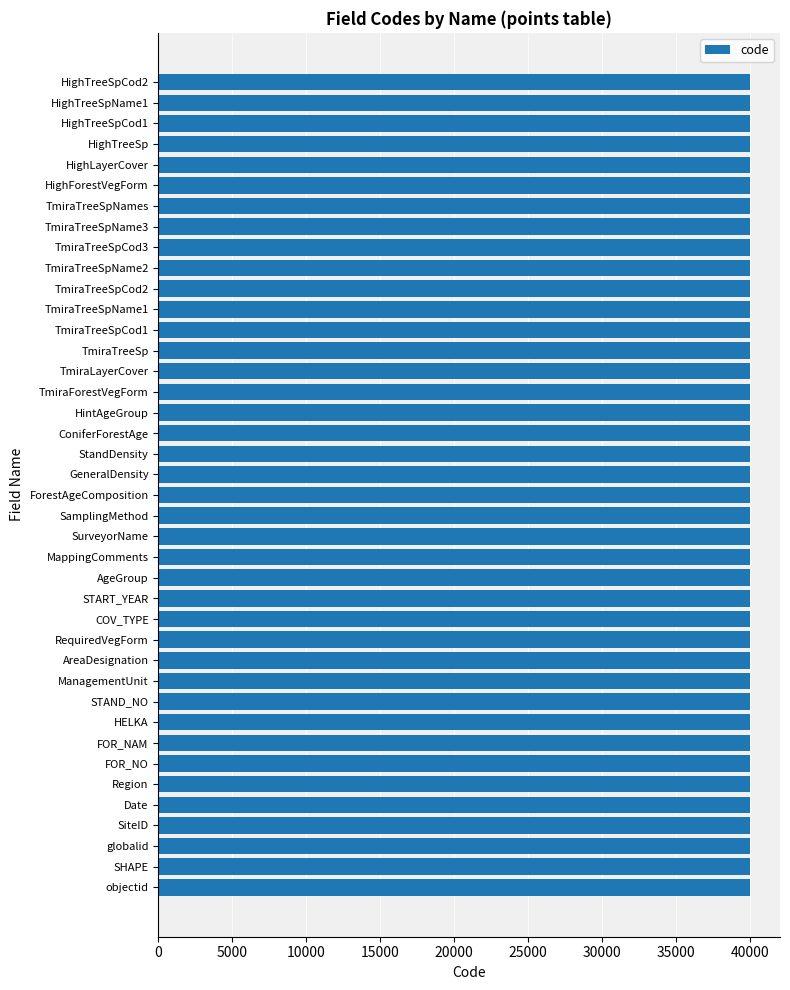

What is the maximum value shown in the chart?

40039